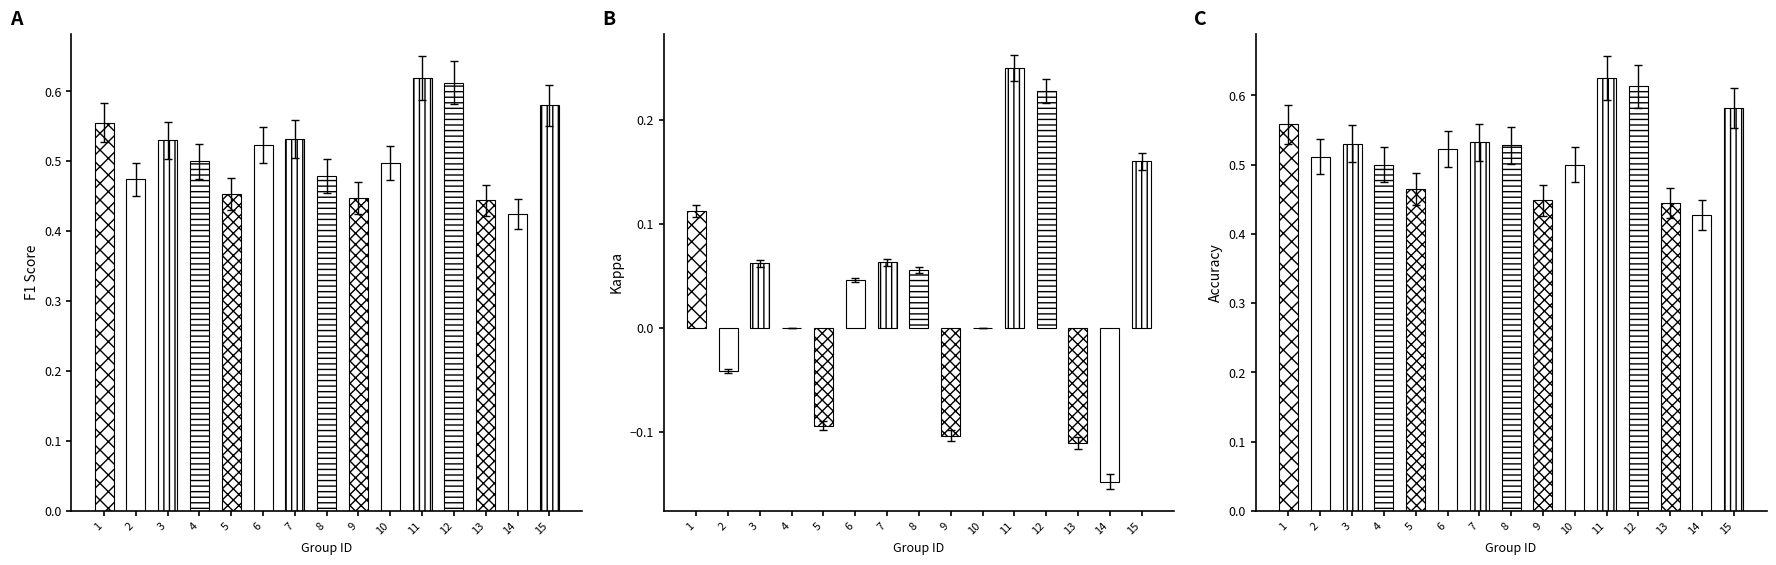

How many groups of bars are there?

15